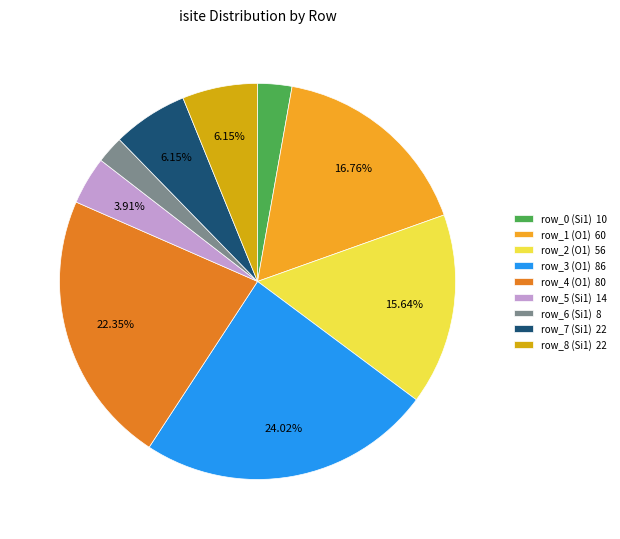

The row_3 (O1) slice represents 24% of the pie. True or false?

True